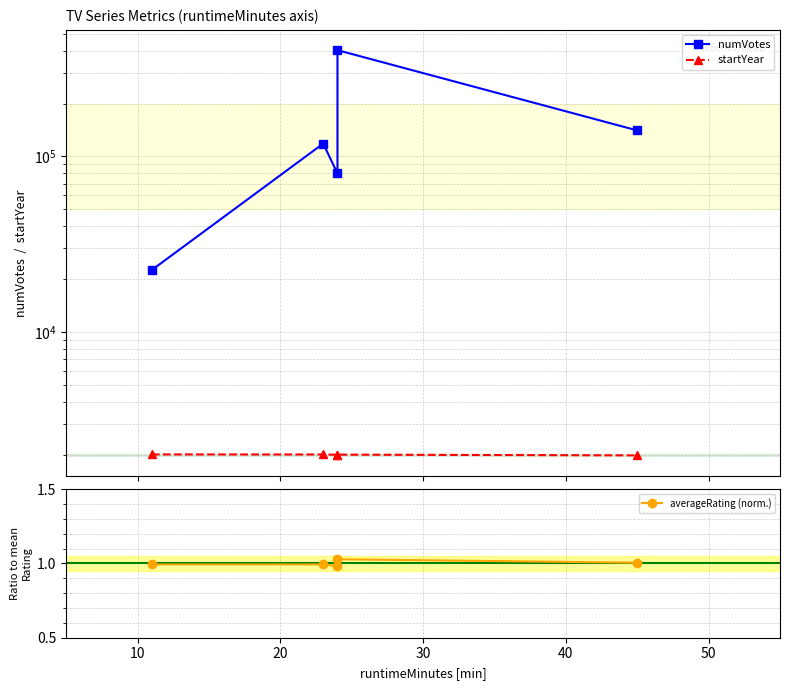

What is the average value of the startYear series?

2003.6